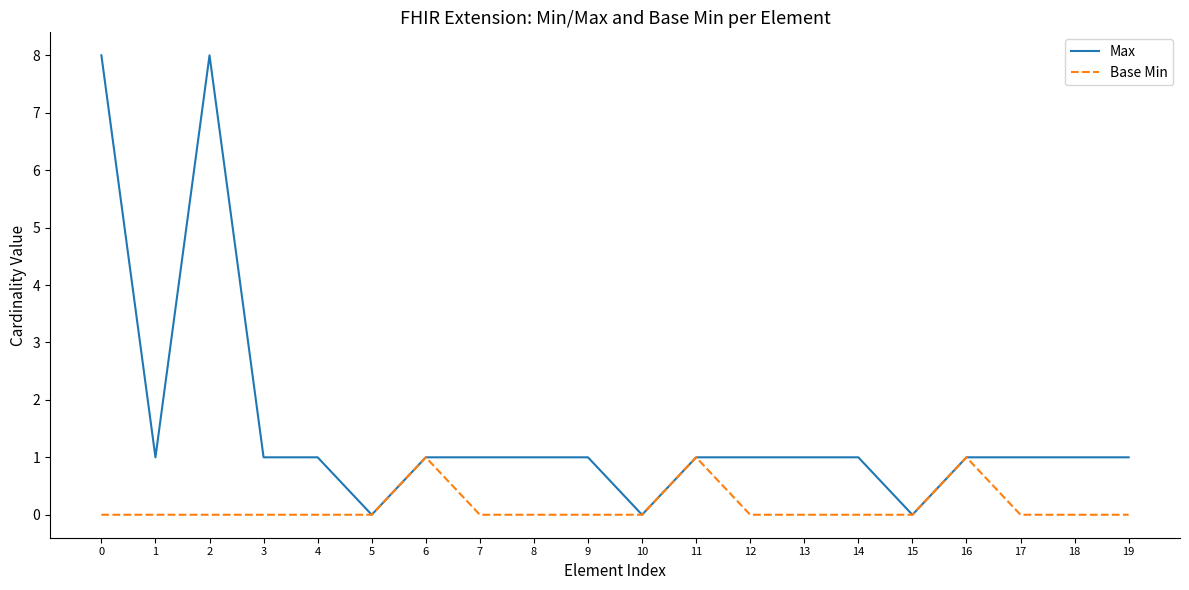

Which series has the largest total across all categories?

Max